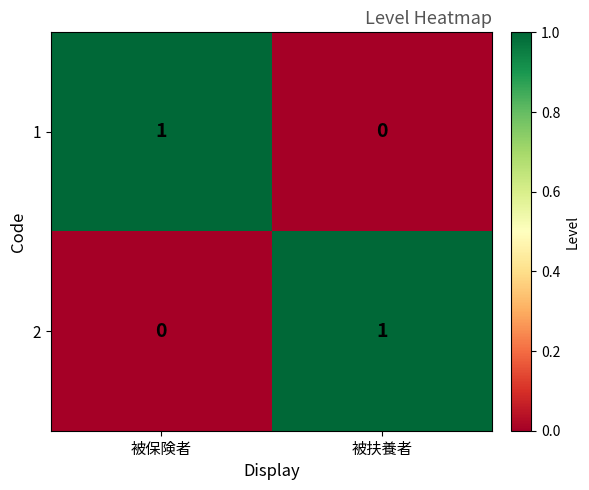

The 1 series shows 1 at 被保険者. True or false?

True